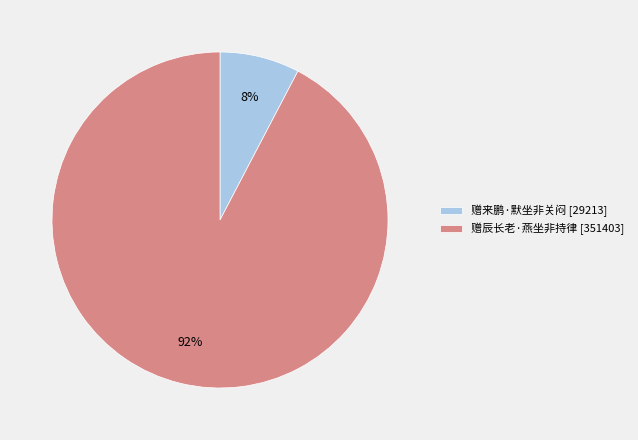

Rank the categories by value from highest to lowest.

赠辰长老·燕坐非持律, 赠来鹏·默坐非关闷